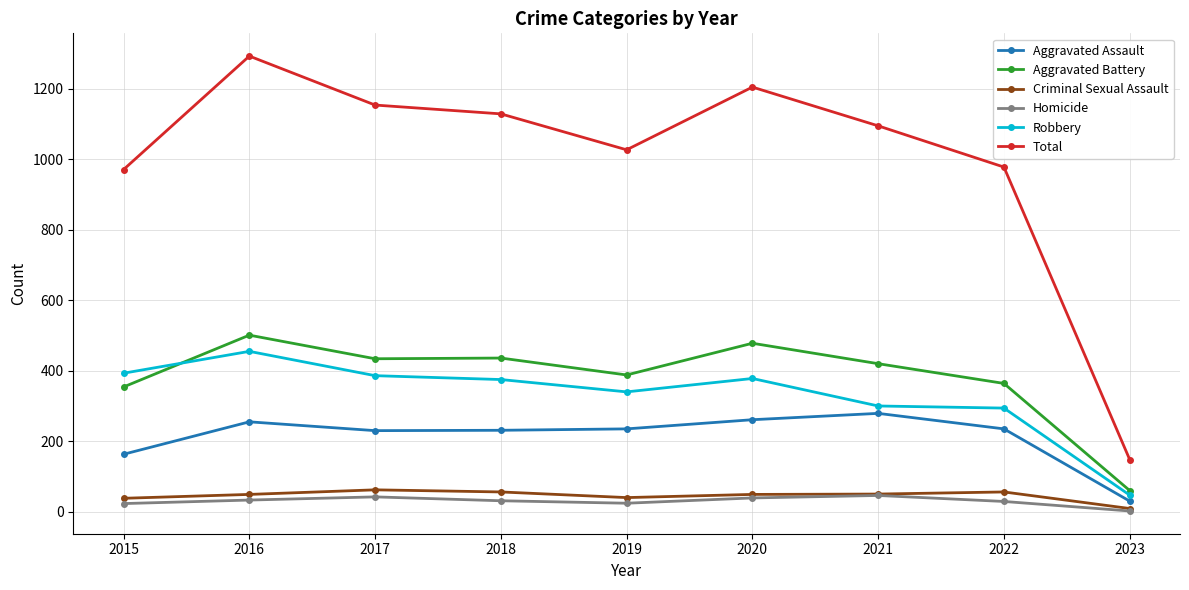

Which series has the widest spread of values?

Total